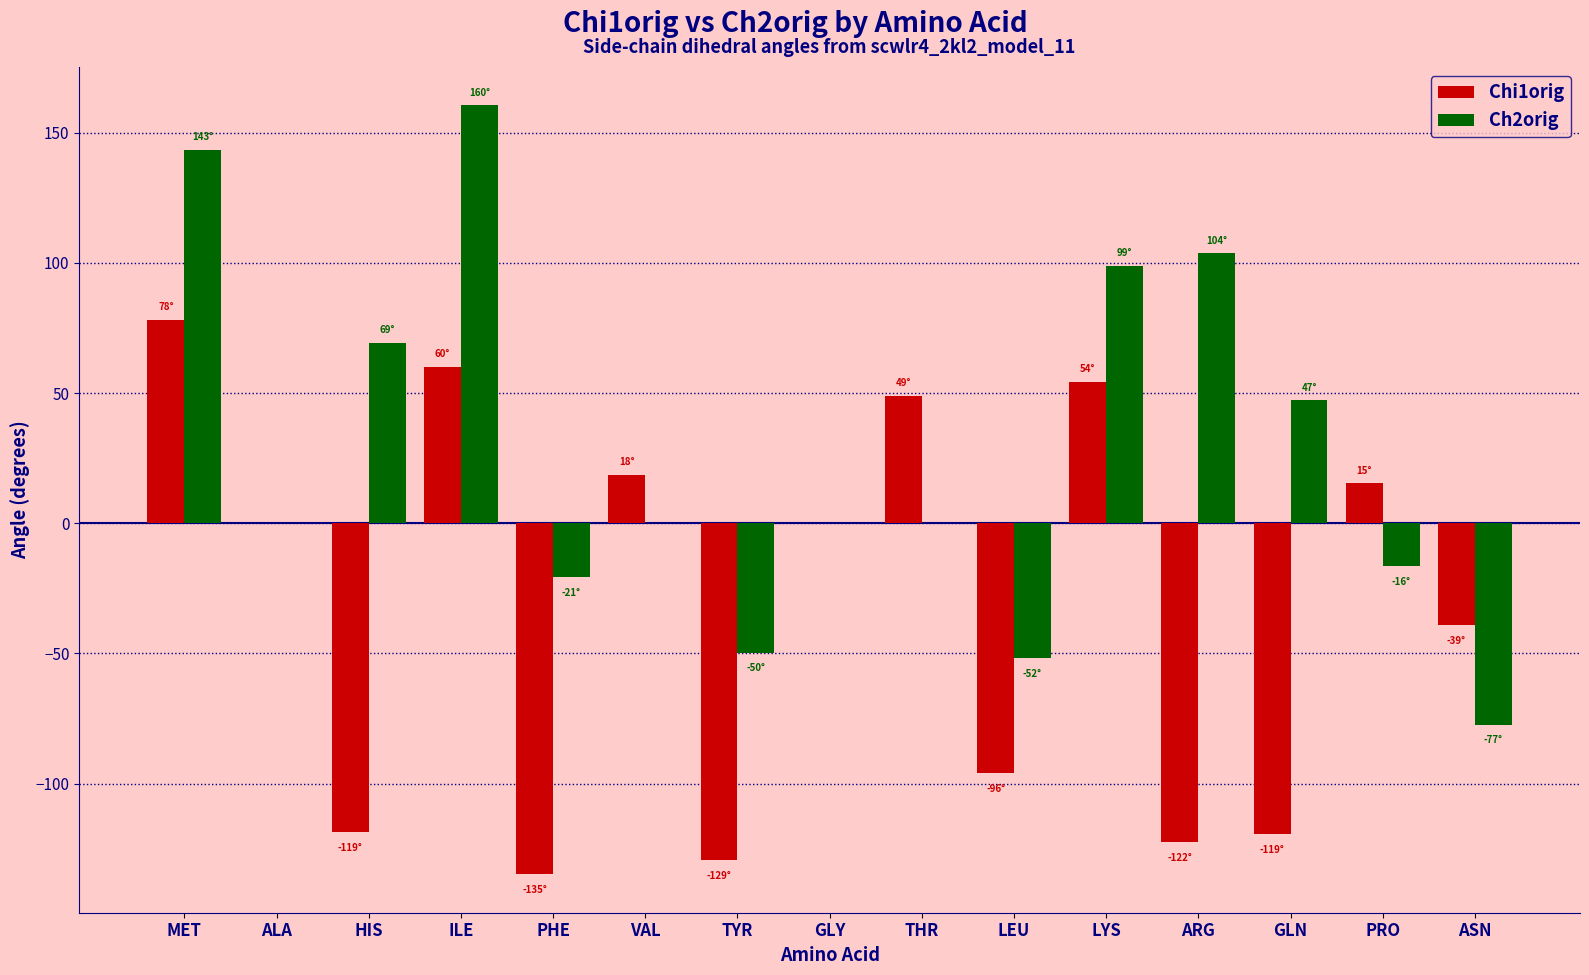

The Ch2orig series shows 0.0 at ALA. True or false?

True